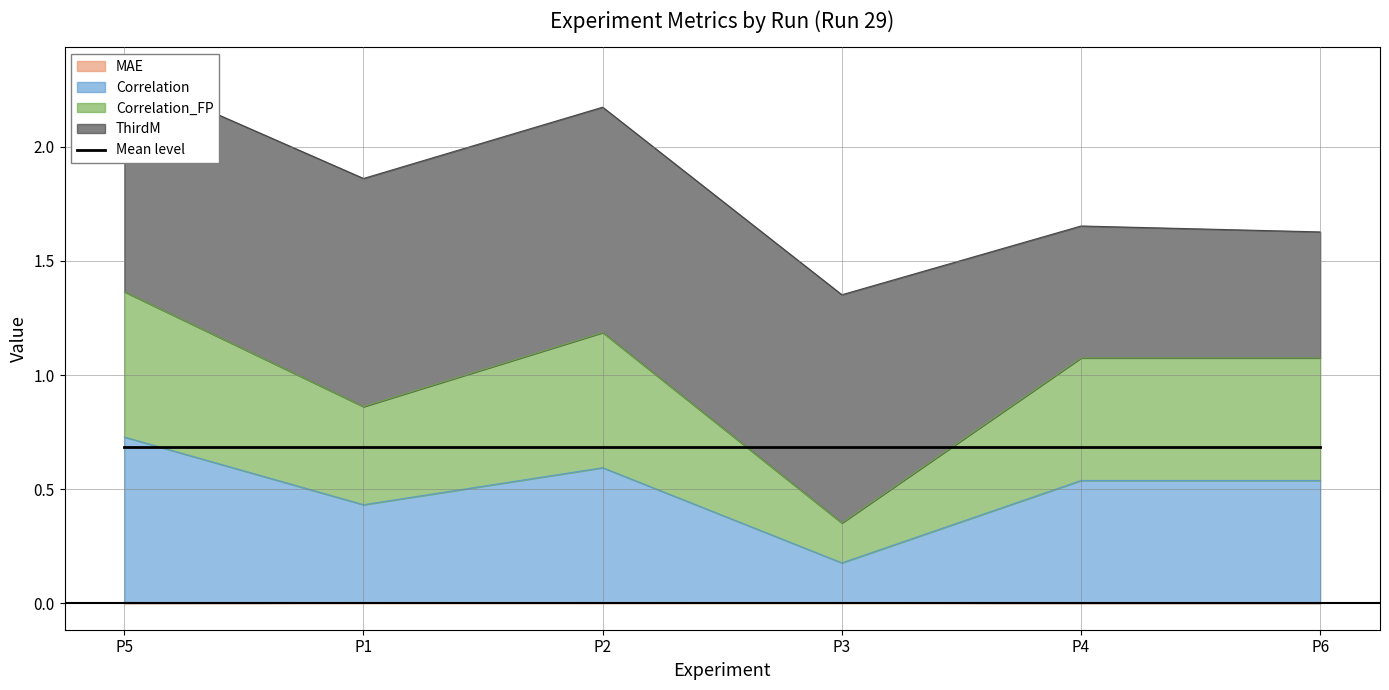

At which label does MAE reach its minimum?

P5